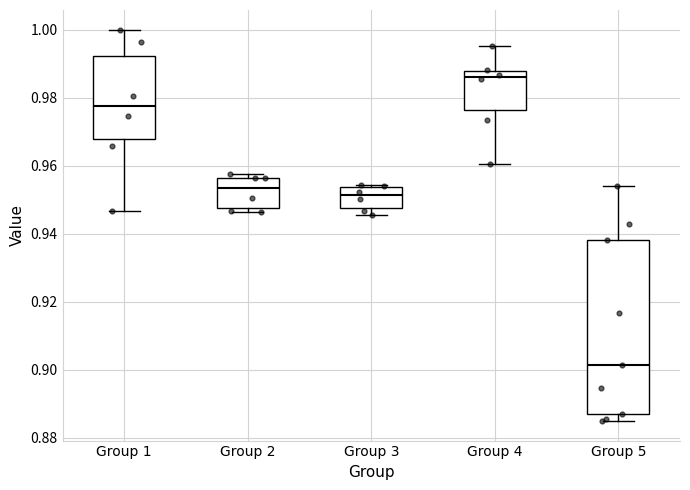

Reading left to right, read every box against the y-axis: the position of its median line, the range the box covers, and the ends of its whiskers. The values are not printed on the chart, so give them approximately, as read against the axis.

Group 1: median 0.978, box 0.968 to 0.992, whiskers 0.946 to 1.000
Group 2: median 0.954, box 0.948 to 0.956, whiskers 0.946 to 0.958
Group 3: median 0.952, box 0.948 to 0.954, whiskers 0.946 to 0.954 (just above the box's upper edge)
Group 4: median 0.986, box 0.976 to 0.988, whiskers 0.960 to 0.996
Group 5: median 0.902, box 0.888 to 0.938, whiskers 0.884 to 0.954